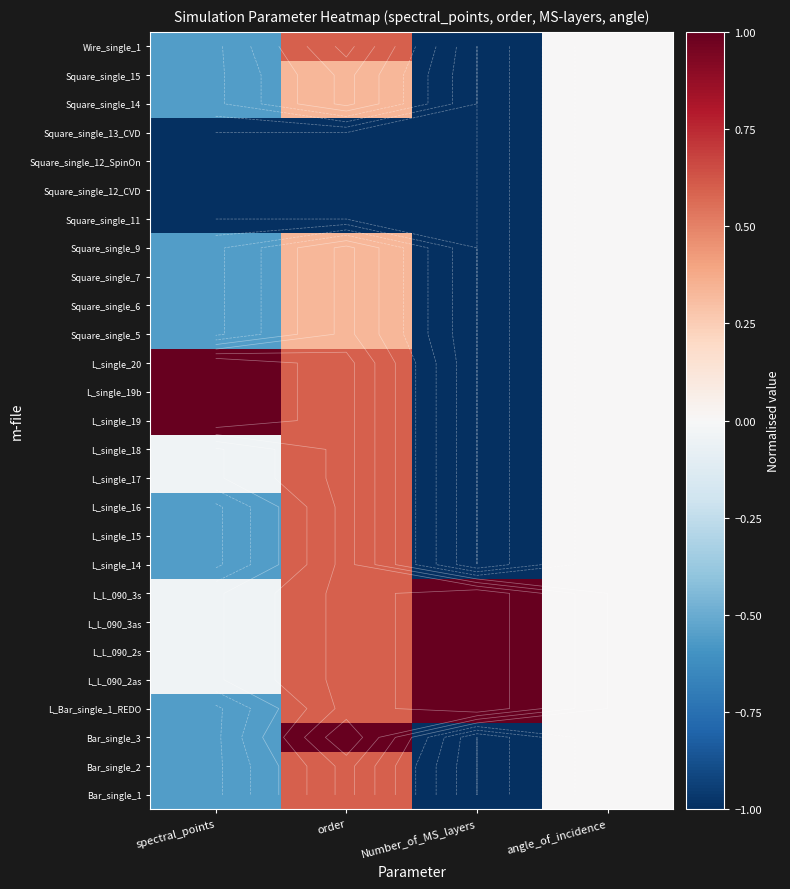

Is the value of L_single_15 at spectral_points greater than the value of L_L_090_2s at Number_of_MS_layers?

No